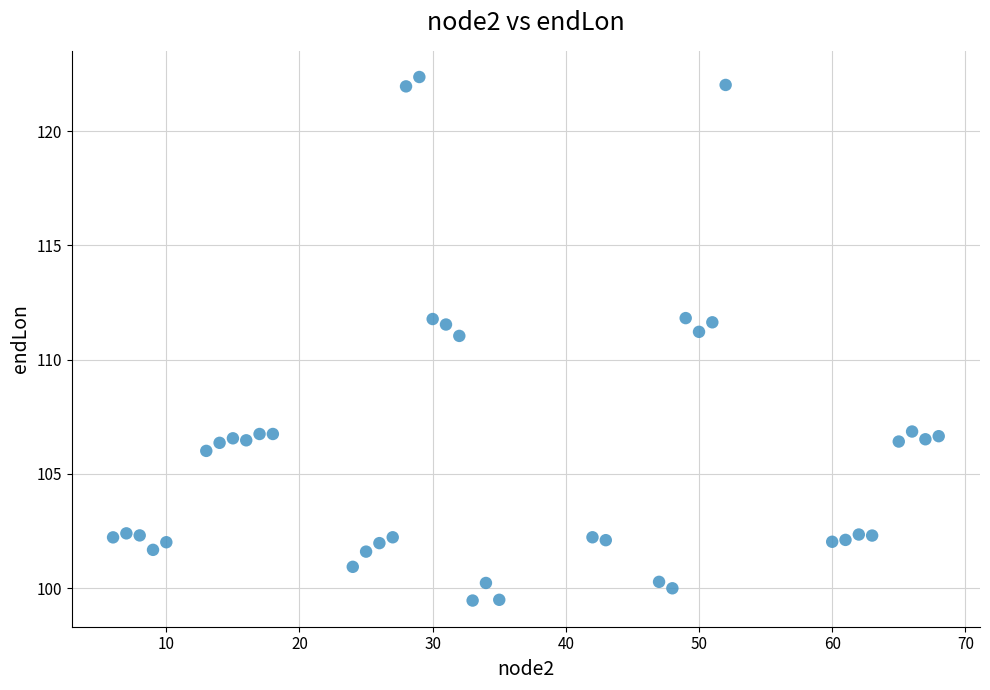

What is the range of Y values (max minus min)?

22.9